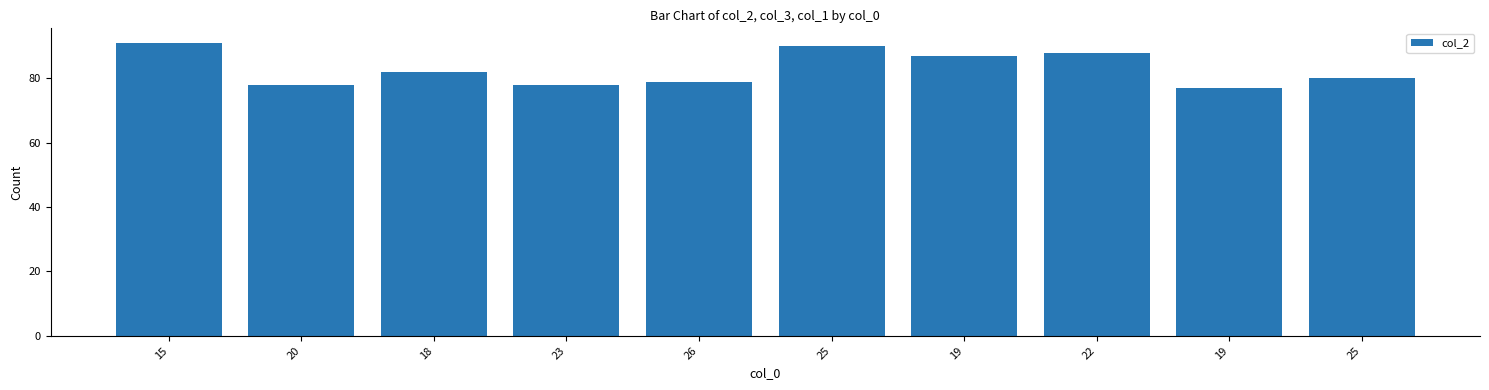

Rank the categories by value from lowest to highest.

19, 20, 23, 26, 25, 18, 19, 22, 25, 15